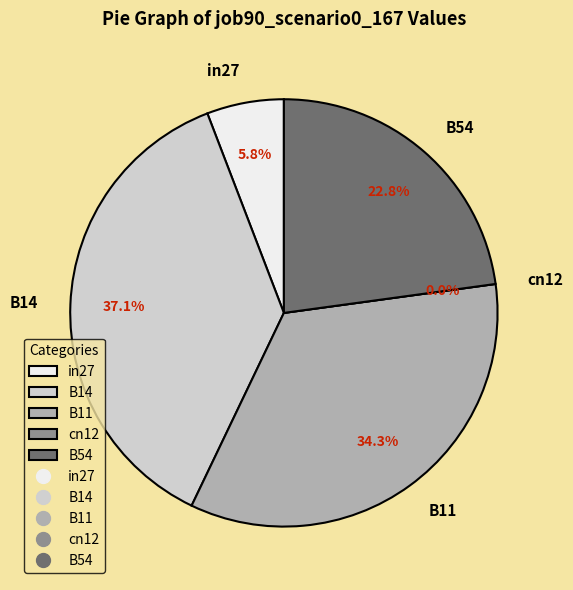

To the nearest percent, what is the average slice percentage?

20%